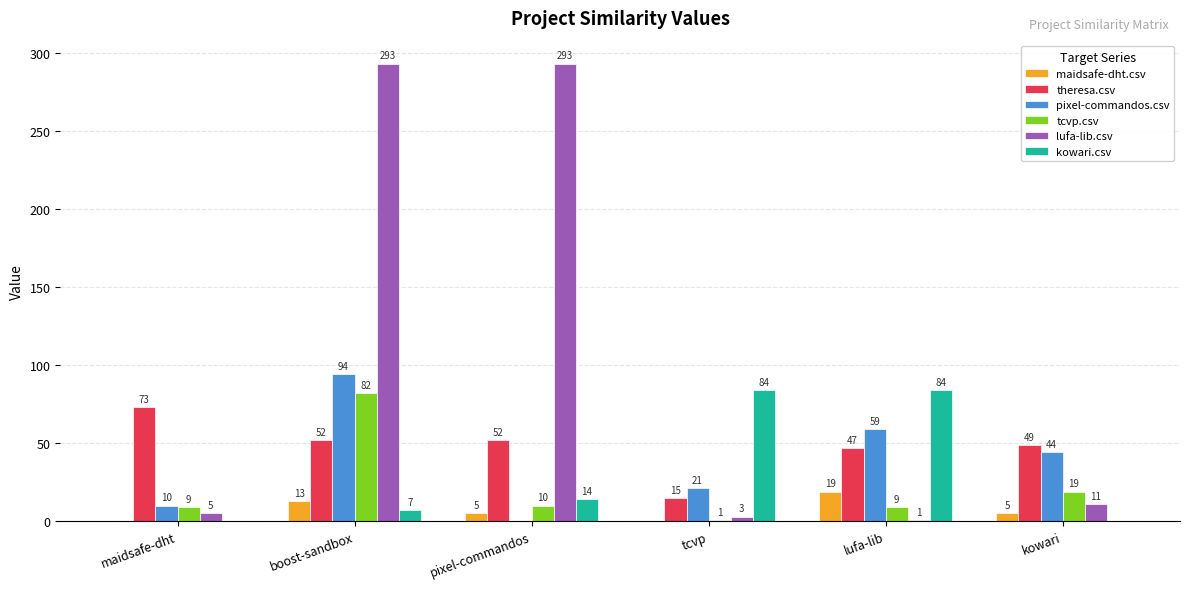

The pixel-commandos.csv series shows 21 at tcvp. True or false?

True